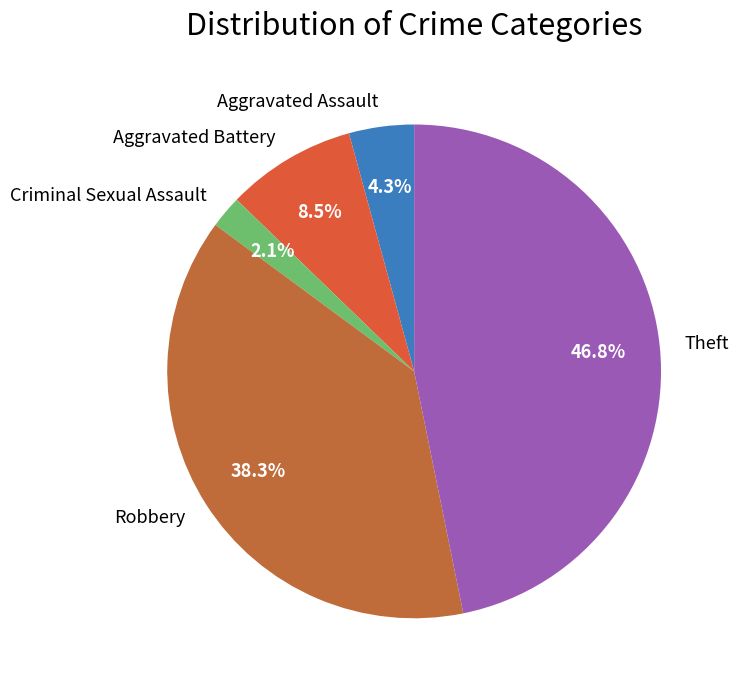

How many slices are in this pie chart?

5